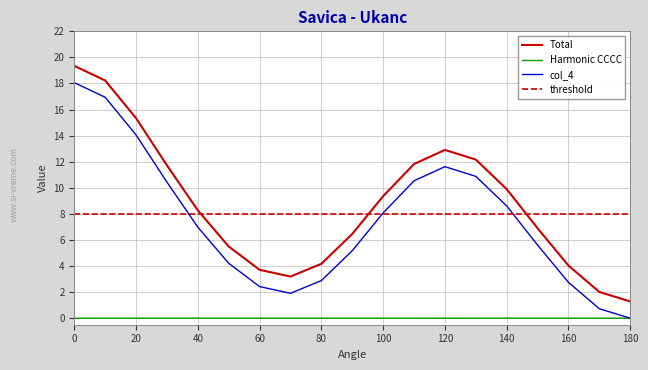

What is the minimum value for Total?

1.3